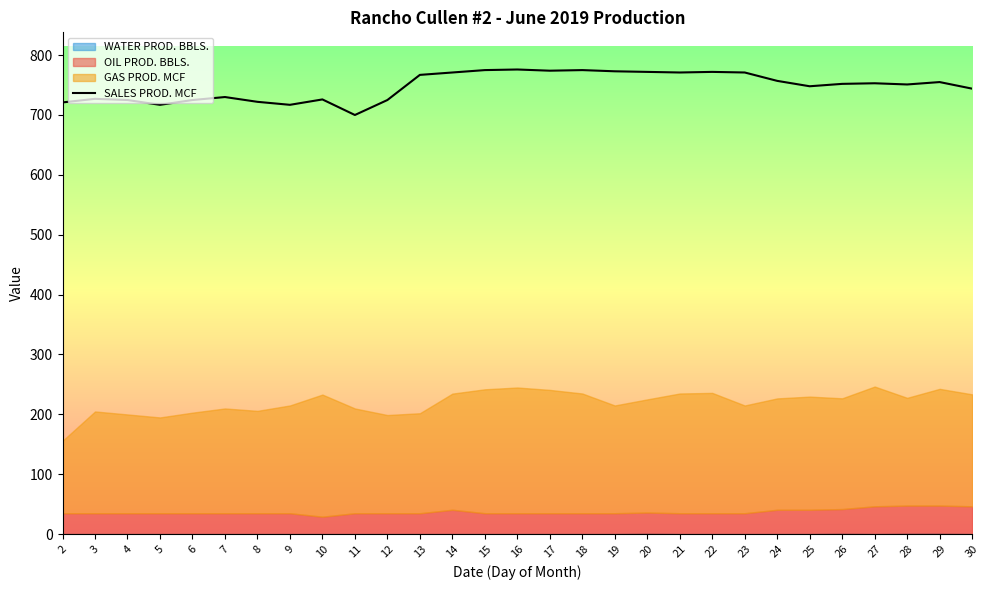

At which category does the chart reach its minimum across all series?

11